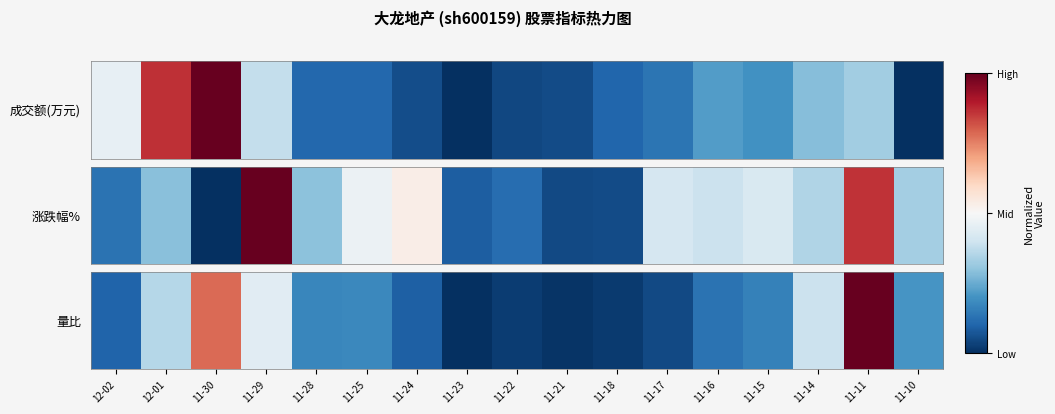

Reading right to left, extract all data points from this chart.

0.2	1.0	0.4	0.2	0.1	0.0	0.0	0.0	0.0	0.0	0.1	0.2	0.2	0.4	0.8	0.4	0.1